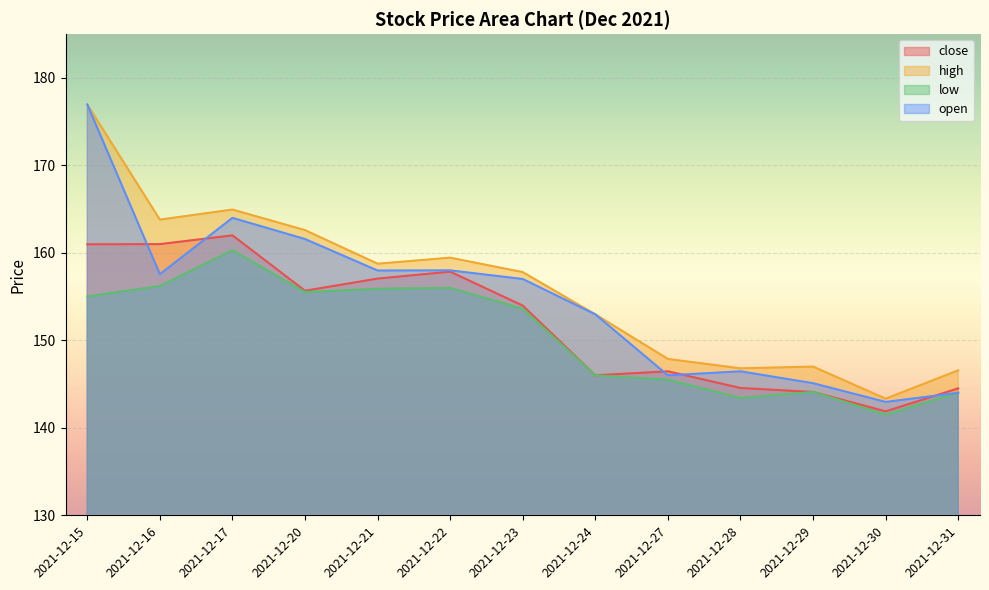

What is the difference between the second highest and second lowest values in the close series?

16.9